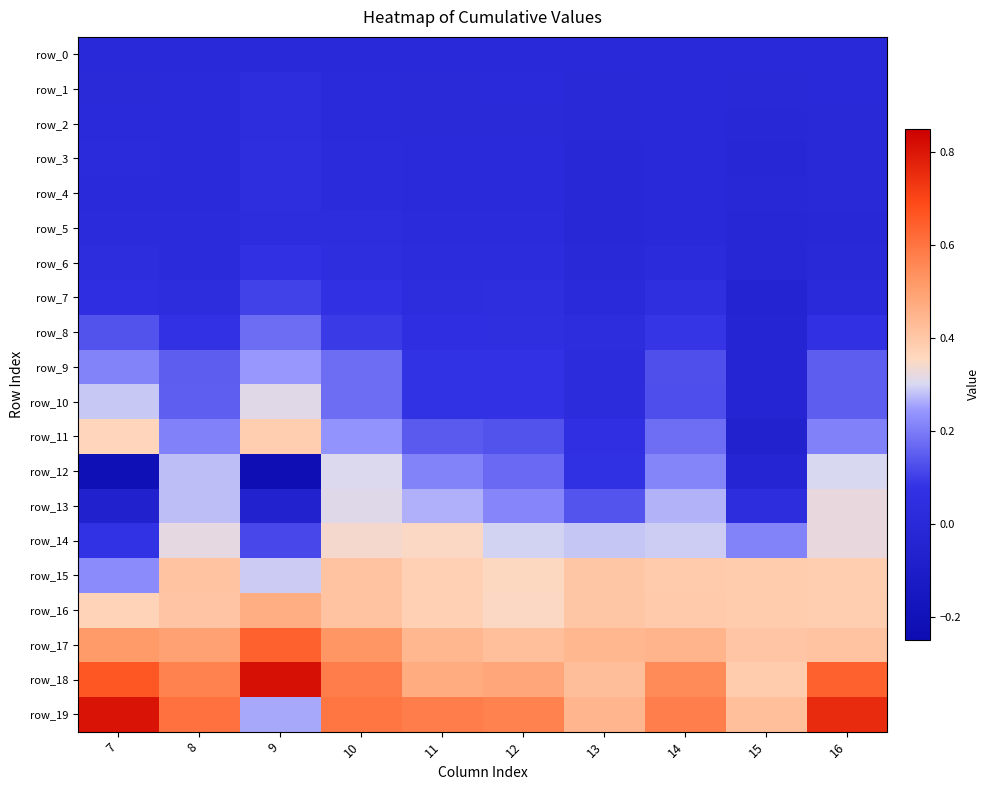

Reading left to right, extract all data points from this chart.

row_0: 7=0.0	8=0.0	9=0.0	10=0.0	11=0.0	12=0.0	13=0.0	14=0.0	15=0.0	16=0.0
row_1: 7=0.0	8=0.0	9=0.0	10=0.0	11=0.0	12=0.0	13=-0.0	14=0.0	15=-0.0	16=0.0
row_2: 7=0.0	8=0.0	9=0.0	10=0.0	11=0.0	12=0.0	13=-0.0	14=0.0	15=-0.0	16=-0.0
row_3: 7=0.0	8=0.0	9=0.0	10=0.0	11=0.0	12=0.0	13=-0.0	14=0.0	15=-0.0	16=-0.0
row_4: 7=0.0	8=0.0	9=0.0	10=0.0	11=0.0	12=0.0	13=-0.0	14=0.0	15=-0.0	16=-0.0
row_5: 7=0.0	8=0.0	9=0.0	10=0.0	11=0.0	12=0.0	13=-0.0	14=0.0	15=-0.0	16=-0.0
row_6: 7=0.0	8=0.0	9=0.1	10=0.0	11=0.0	12=0.0	13=-0.0	14=0.0	15=-0.0	16=-0.0
row_7: 7=0.1	8=0.0	9=0.1	10=0.1	11=0.0	12=0.0	13=0.0	14=0.1	15=-0.0	16=0.0
row_8: 7=0.1	8=0.1	9=0.2	10=0.1	11=0.1	12=0.0	13=0.0	14=0.1	15=-0.0	16=0.1
row_9: 7=0.2	8=0.1	9=0.2	10=0.2	11=0.1	12=0.1	13=0.0	14=0.1	15=-0.0	16=0.1
row_10: 7=0.3	8=0.1	9=0.3	10=0.2	11=0.1	12=0.1	13=0.0	14=0.1	15=-0.0	16=0.1
row_11: 7=0.4	8=0.2	9=0.4	10=0.2	11=0.1	12=0.1	13=0.1	14=0.2	15=-0.1	16=0.2
row_12: 7=-0.2	8=0.3	9=-0.2	10=0.3	11=0.2	12=0.2	13=0.1	14=0.2	15=-0.0	16=0.3
row_13: 7=-0.1	8=0.3	9=-0.1	10=0.3	11=0.3	12=0.2	13=0.1	14=0.3	15=0.0	16=0.3
row_14: 7=0.1	8=0.3	9=0.1	10=0.3	11=0.4	12=0.3	13=0.3	14=0.3	15=0.2	16=0.3
row_15: 7=0.2	8=0.4	9=0.3	10=0.4	11=0.4	12=0.4	13=0.4	14=0.4	15=0.4	16=0.4
row_16: 7=0.4	8=0.4	9=0.5	10=0.4	11=0.4	12=0.4	13=0.4	14=0.4	15=0.4	16=0.4
row_17: 7=0.5	8=0.5	9=0.6	10=0.5	11=0.4	12=0.4	13=0.4	14=0.5	15=0.4	16=0.4
row_18: 7=0.7	8=0.6	9=0.8	10=0.6	11=0.5	12=0.5	13=0.4	14=0.5	15=0.4	16=0.6
row_19: 7=0.8	8=0.6	9=0.3	10=0.6	11=0.6	12=0.6	13=0.4	14=0.6	15=0.4	16=0.8